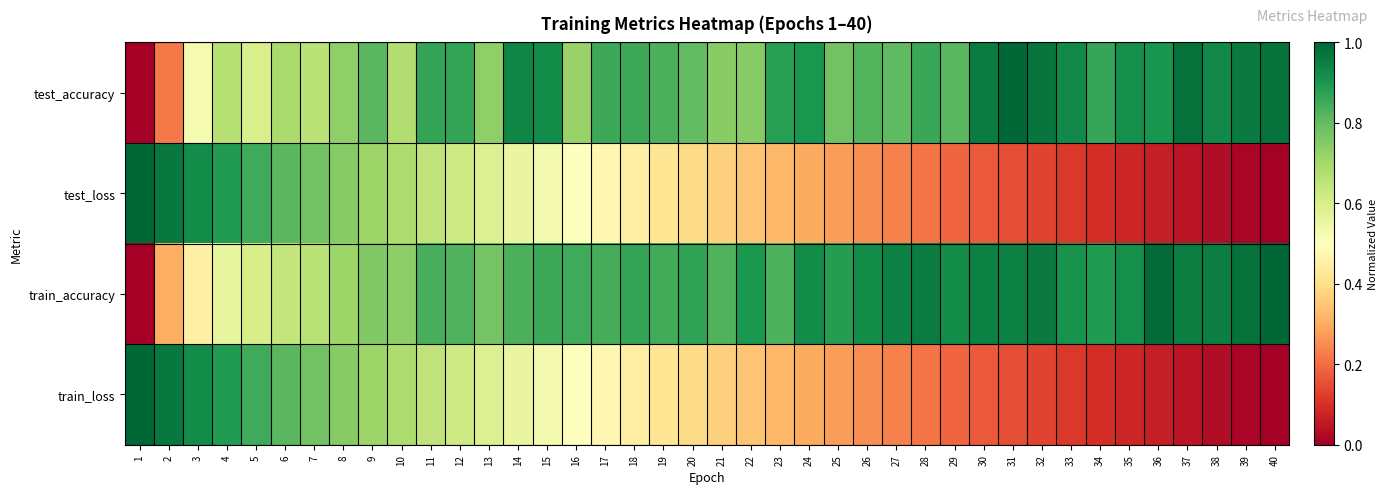

What is the maximum value shown in the chart?

1.0